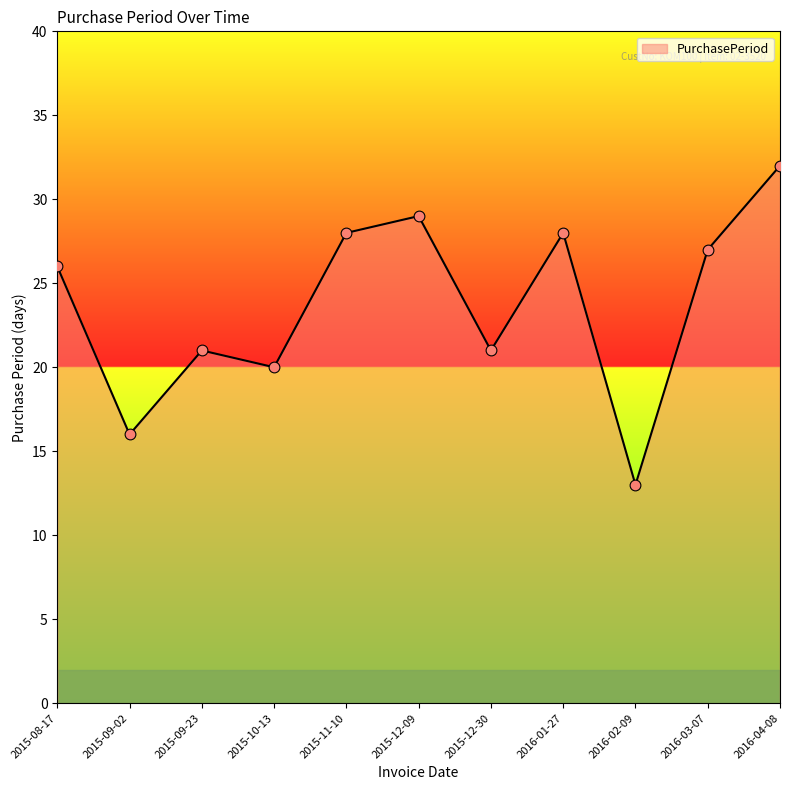

What is the change in value from 2015-09-02 to 2015-12-09?

+13